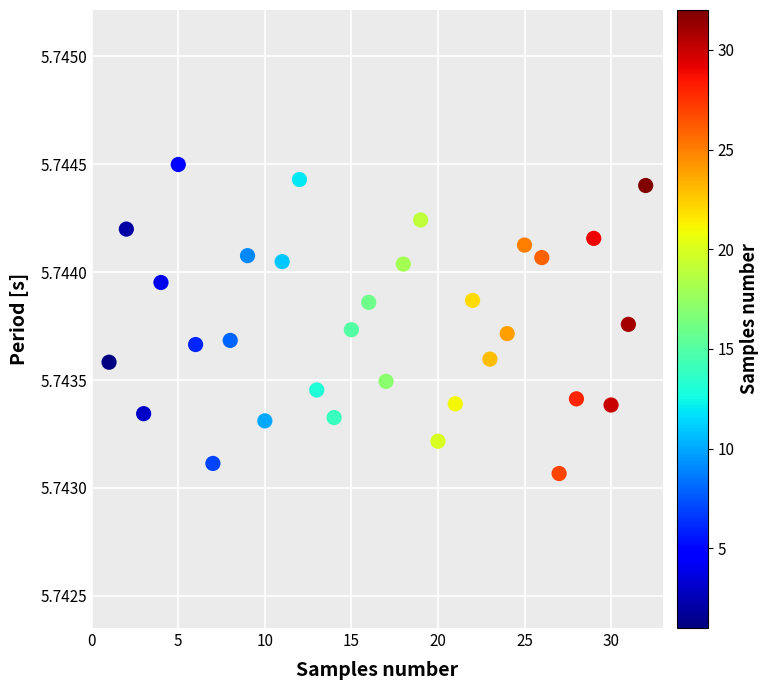

What is the range of X values (max minus min)?

31.0